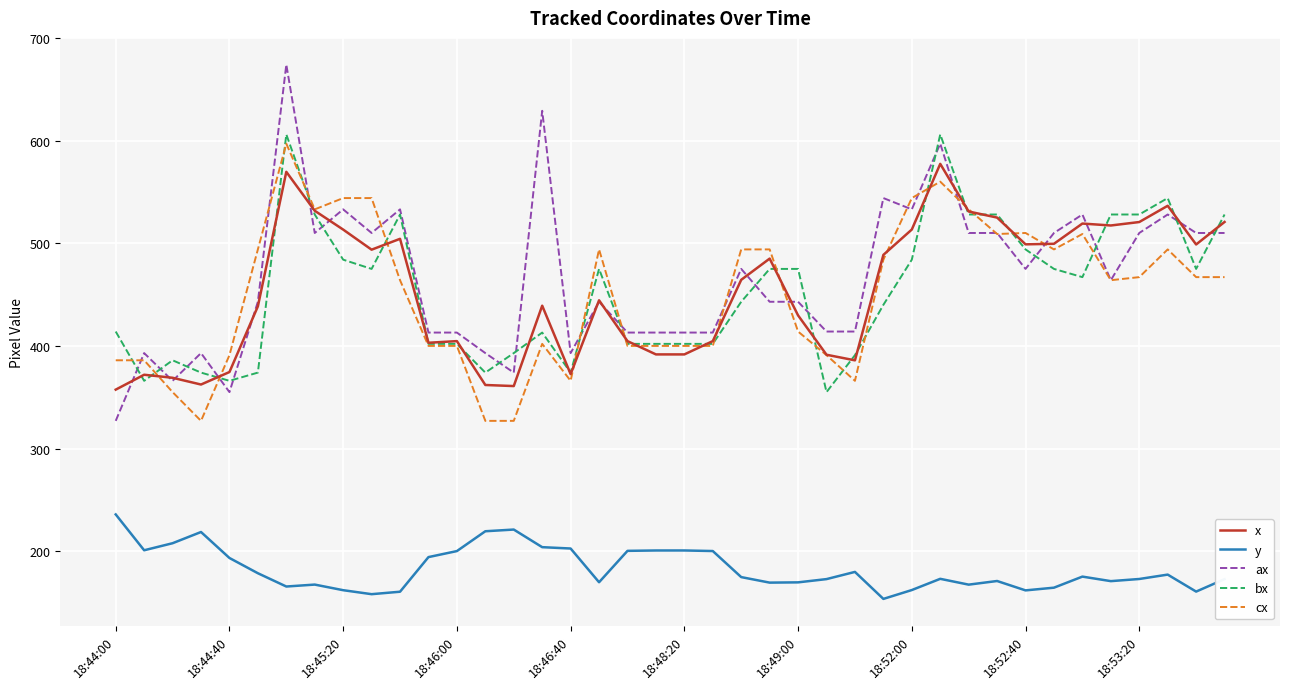

True or false: ax and y cross at least once.

False